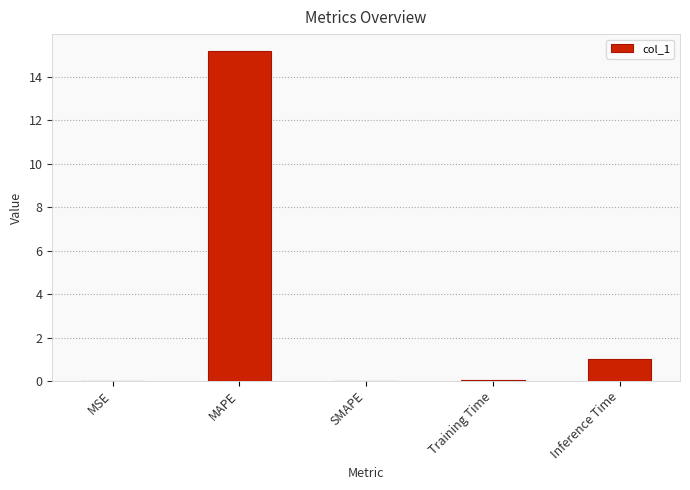

Where is the data nearest to the value 7?

Inference Time